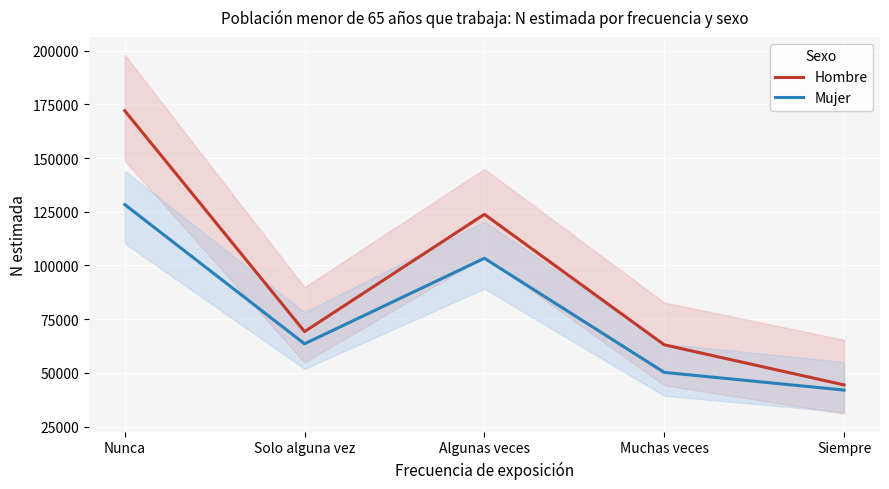

What is the difference between the maximum and minimum values in the Hombre series?

127646